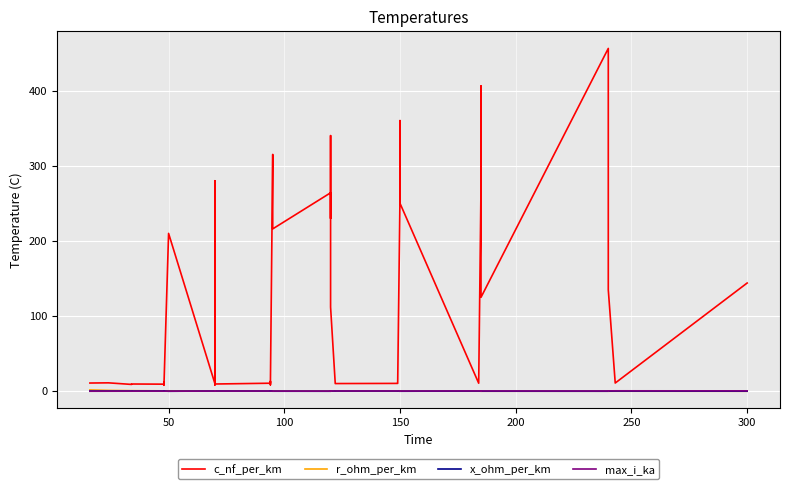

What is the average value of the r_ohm_per_km series?

0.4